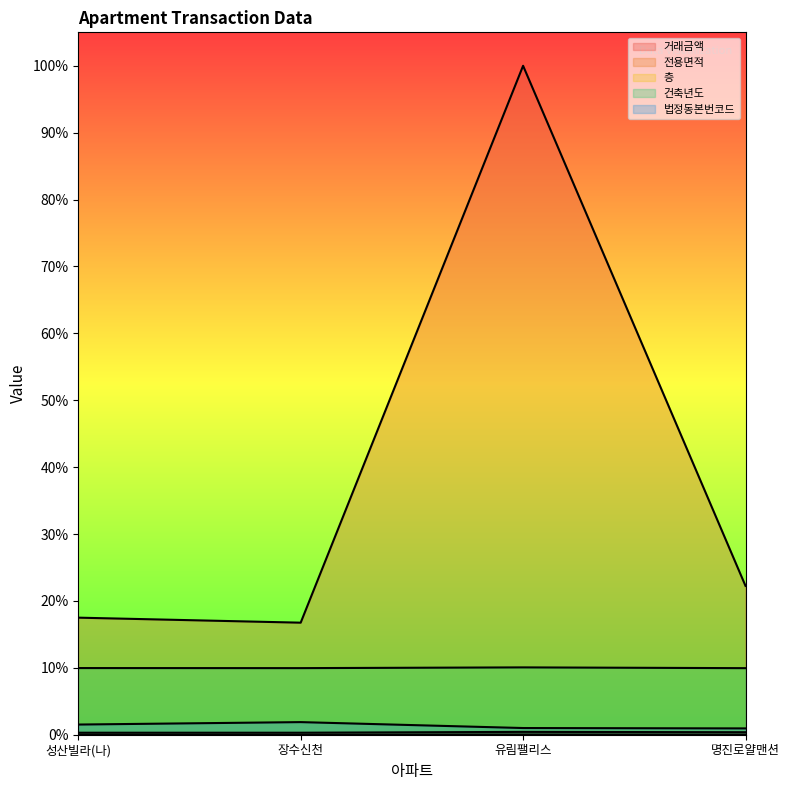

The 법정동본번코드 series shows 0.0 at 유림팰리스. True or false?

False